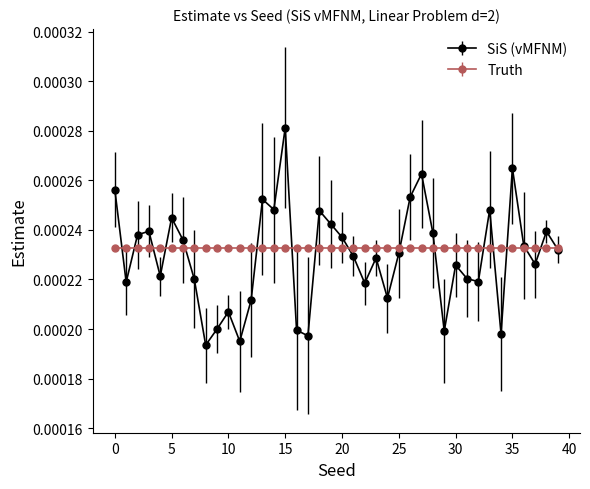

True or false: SiS (vMFNM) has more than 0 points higher than both neighbors.

True